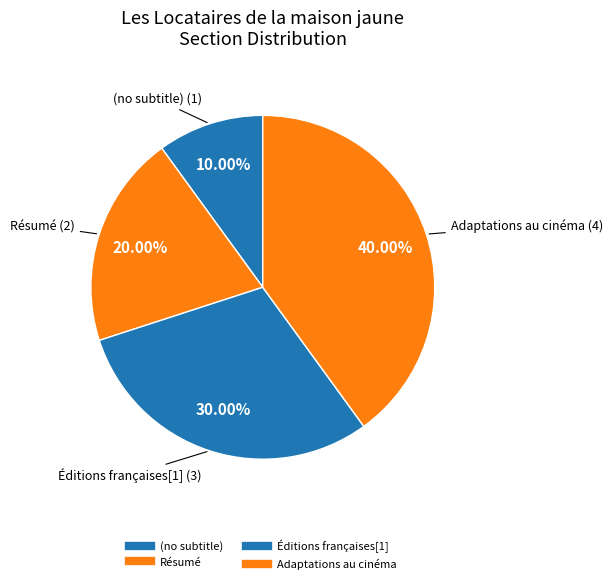

Rank the categories by value from lowest to highest.

(no subtitle), Résumé, Éditions françaises[1], Adaptations au cinéma